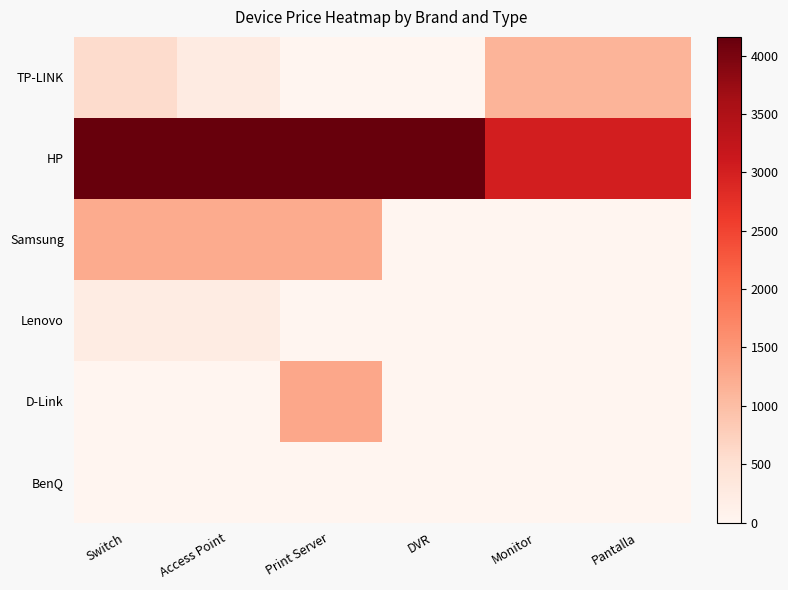

Reading left to right, list all the values displayed in this chart.

TP-LINK: Switch=580.0	Access Point=241.6	Print Server=0.0	DVR=0.0	Monitor=1123.0	Pantalla=1123.0
HP: Switch=4159.4	Access Point=4159.4	Print Server=4159.4	DVR=4159.4	Monitor=3021.4	Pantalla=3021.4
Samsung: Switch=1250.0	Access Point=1250.0	Print Server=1250.0	DVR=0.0	Monitor=0.0	Pantalla=0.0
Lenovo: Switch=212.7	Access Point=212.7	Print Server=0.0	DVR=0.0	Monitor=0.0	Pantalla=0.0
D-Link: Switch=0.0	Access Point=0.0	Print Server=1295.5	DVR=0.0	Monitor=0.0	Pantalla=0.0
BenQ: Switch=0.0	Access Point=0.0	Print Server=0.0	DVR=0.0	Monitor=0.0	Pantalla=0.0